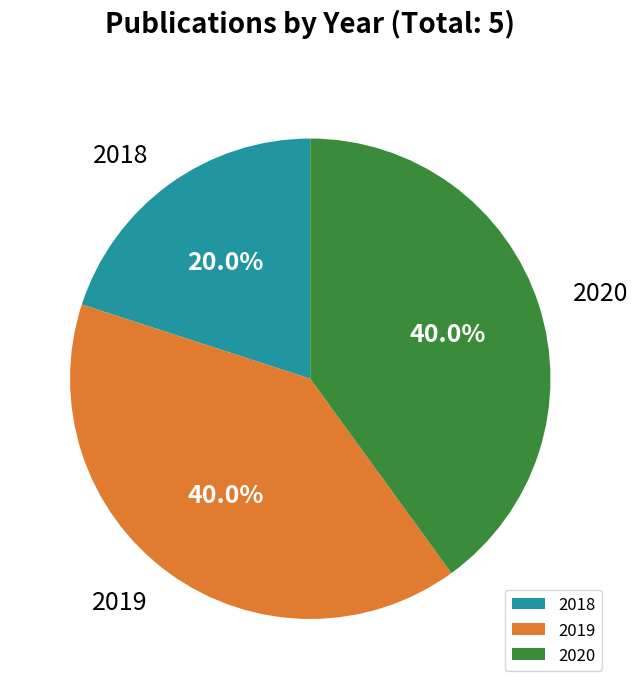

Is there any slice that represents more than half of the pie?

No